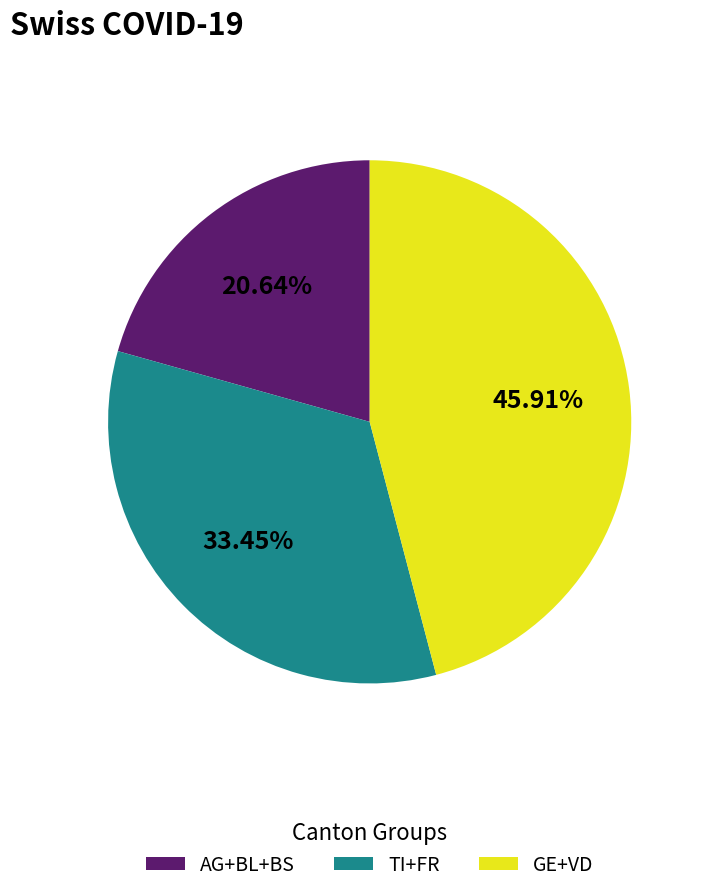

Approximately how many times larger is the value at AG+BL+BS compared to TI+FR?

0.6